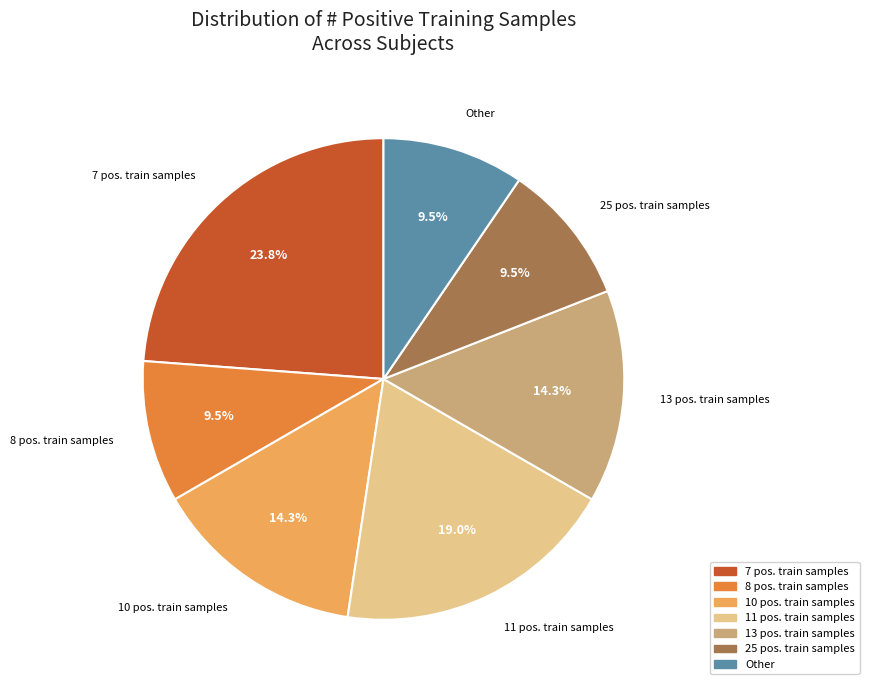

How many segments does this pie chart have?

7